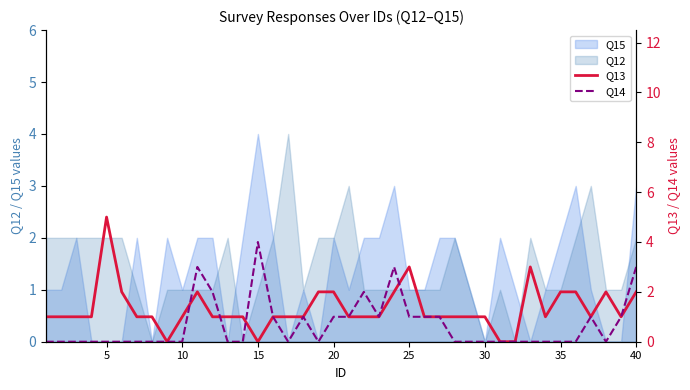

The Q12 series shows 0 at 30. True or false?

True